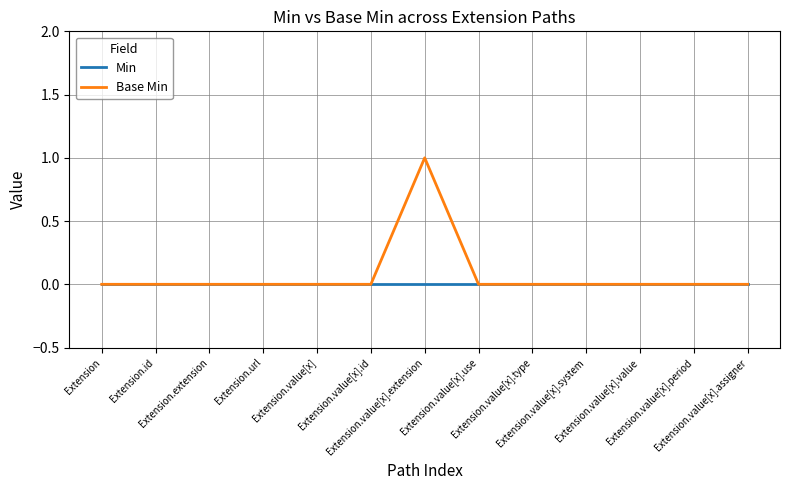

Rank the series by their average value, from lowest to highest.

Min, Base Min